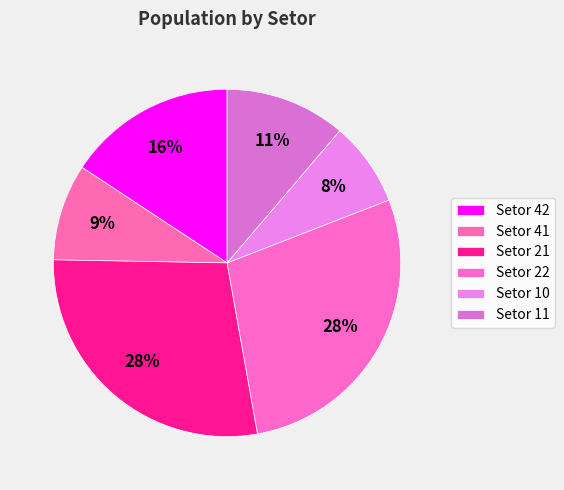

How many segments does this pie chart have?

6